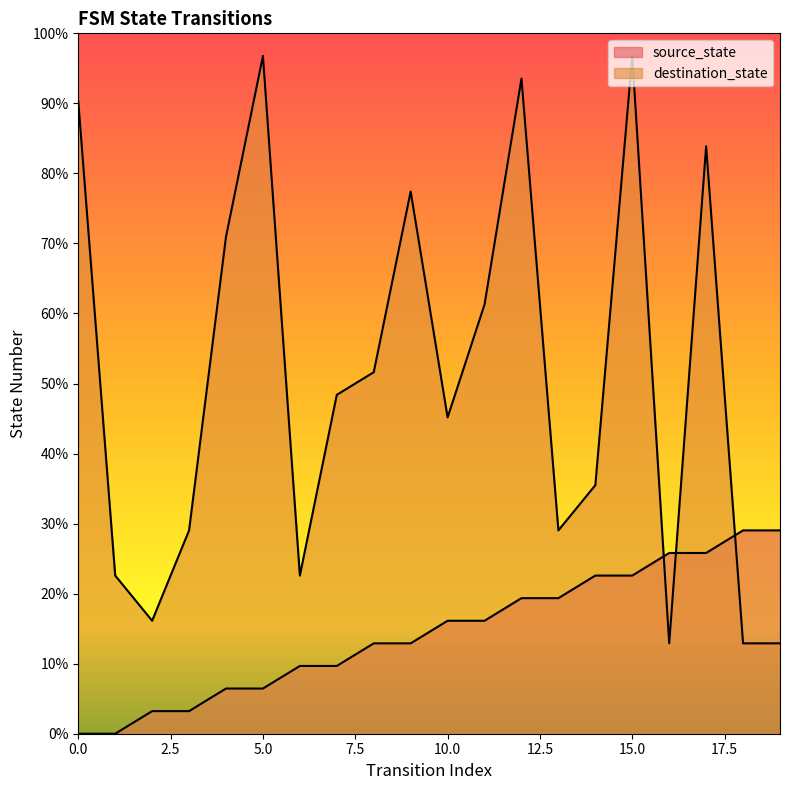

At how many categories does at least one series exceed 32?

12